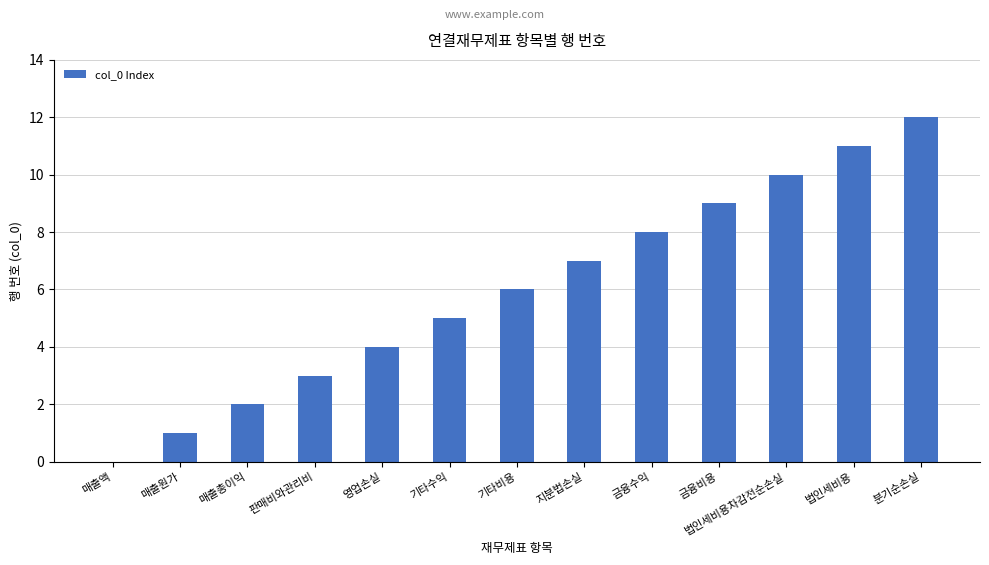

What is the sum of all values?

78